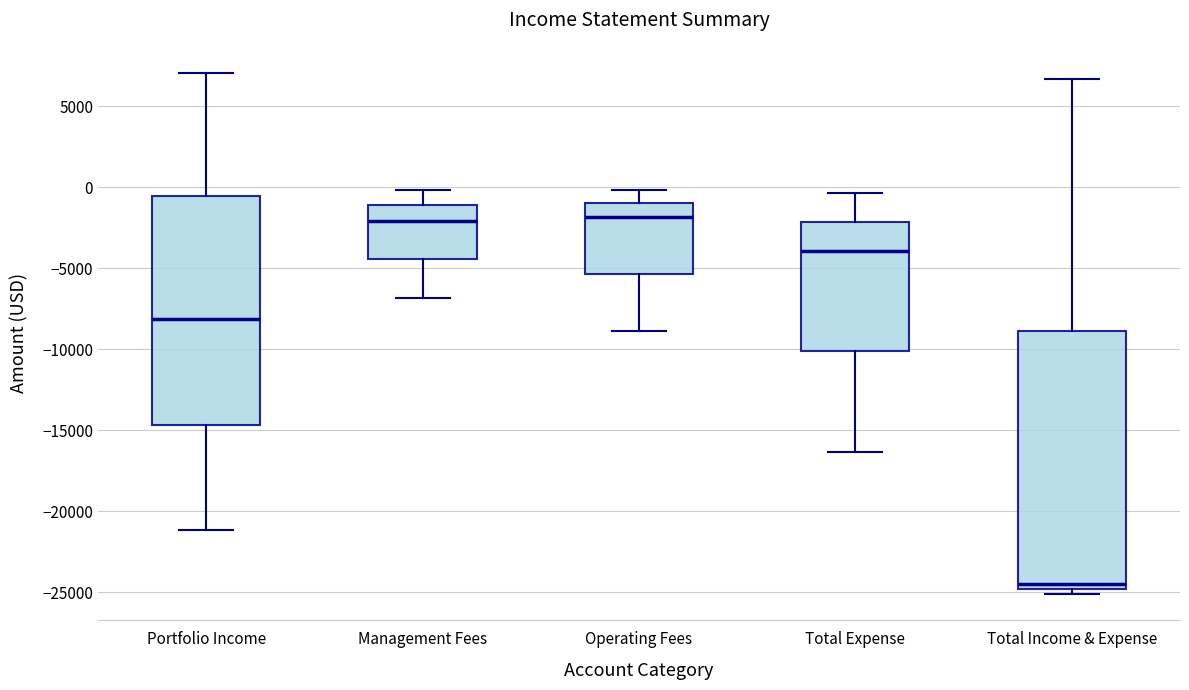

Comparing the boxes themselves (not the whiskers), which one is the tallest?

Total Income & Expense